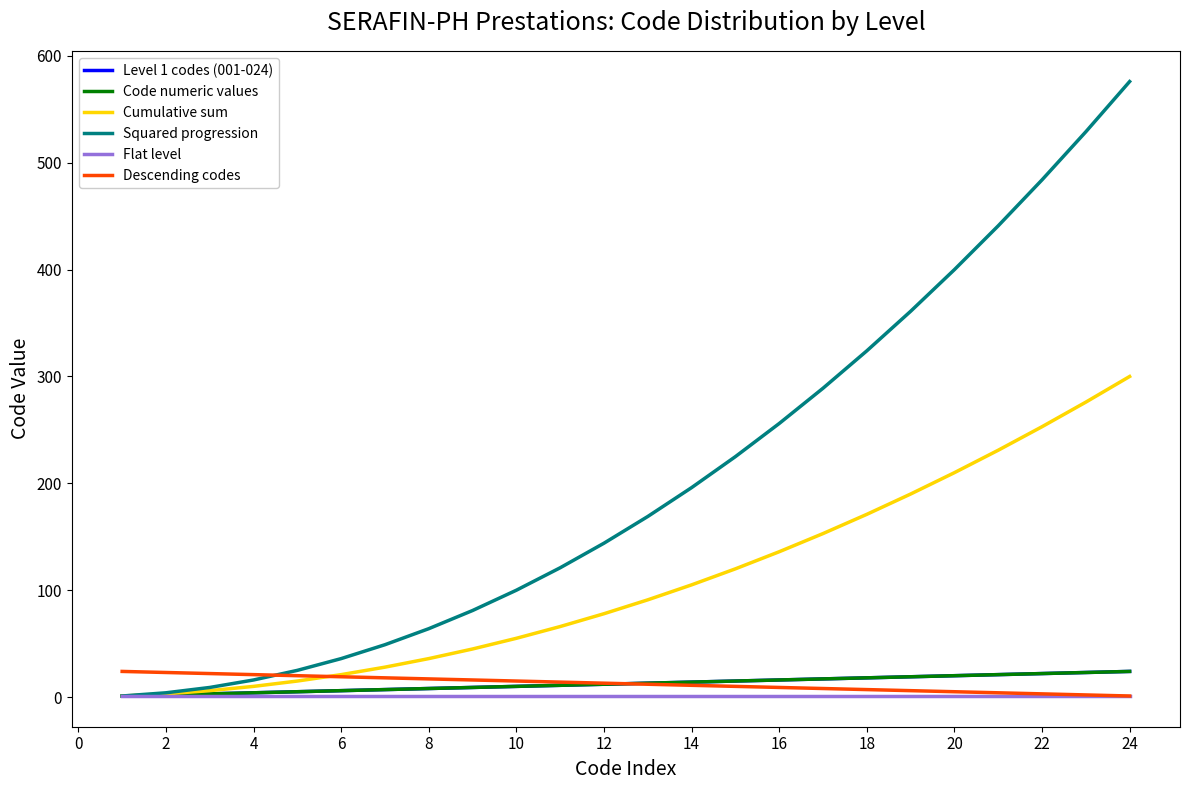

Is this an area chart (filled region under the line)?

No